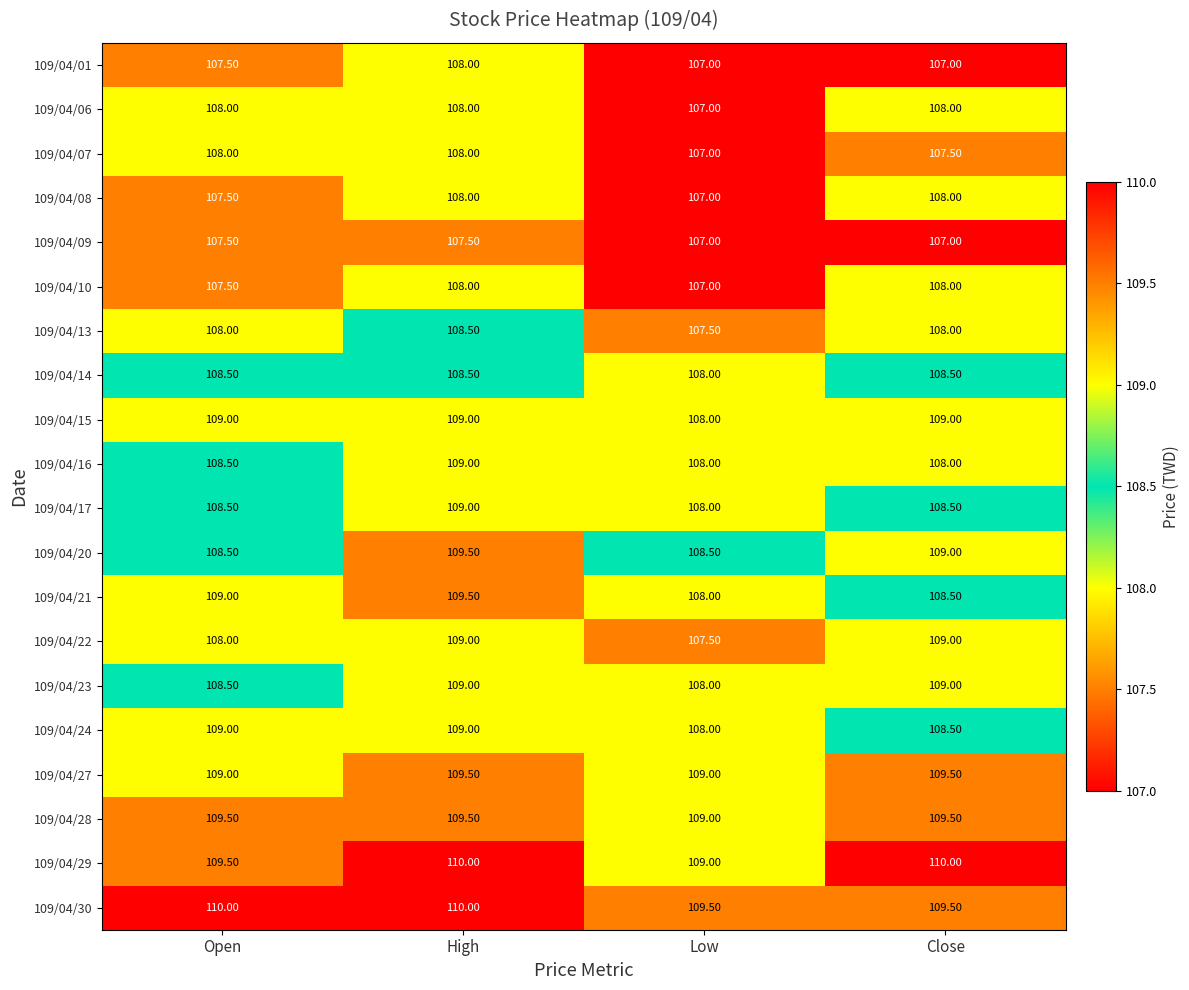

What is the difference between the highest and lowest values at Low?

2.5